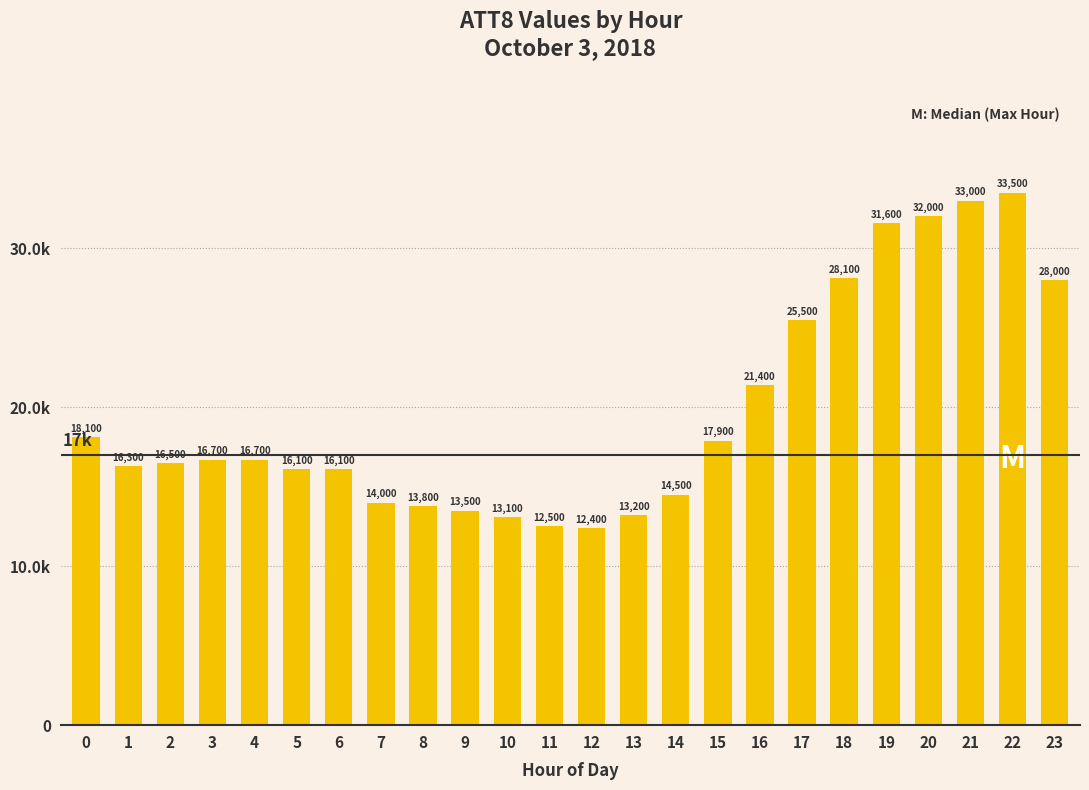

What is the smallest value displayed?

12400